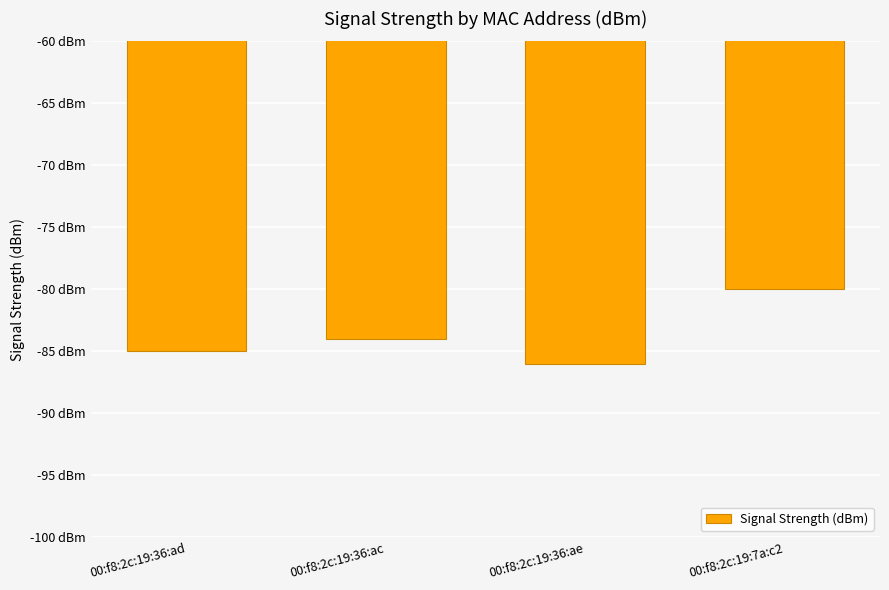

Is it true that the value at 00:f8:2c:19:36:ae is -28?

False